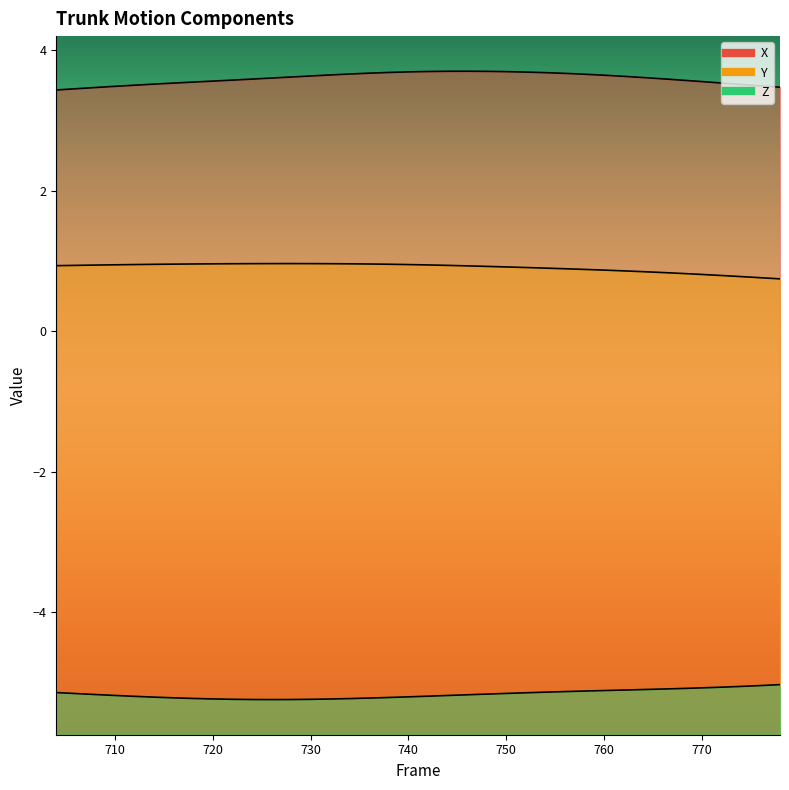

Is it true that Z equals -5.2 at 746?

True